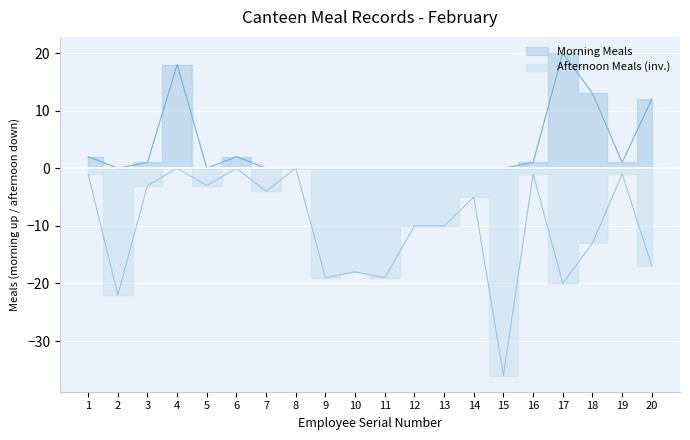

List the labels in order of Afternoon Meals value, largest first.

4, 6, 8, 1, 16, 19, 3, 5, 7, 14, 12, 13, 18, 20, 10, 9, 11, 17, 2, 15